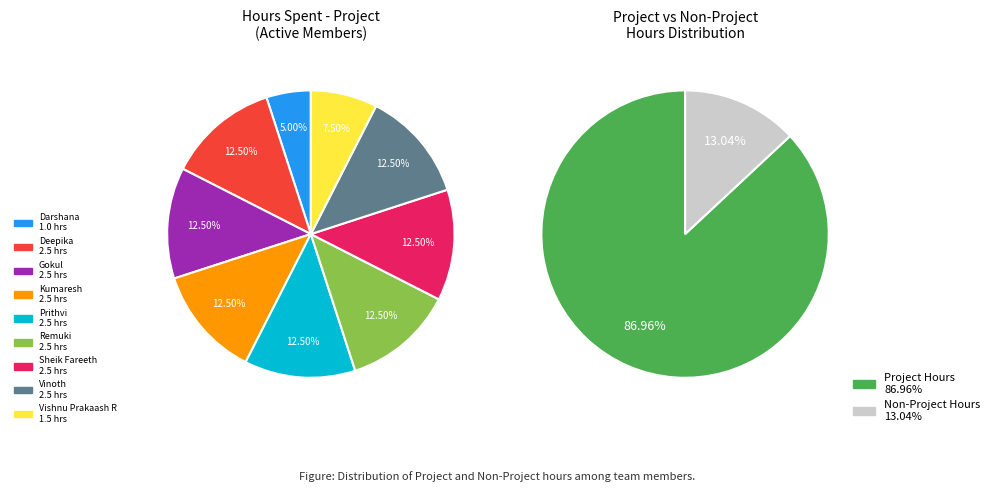

Is there a majority slice in this chart?

No